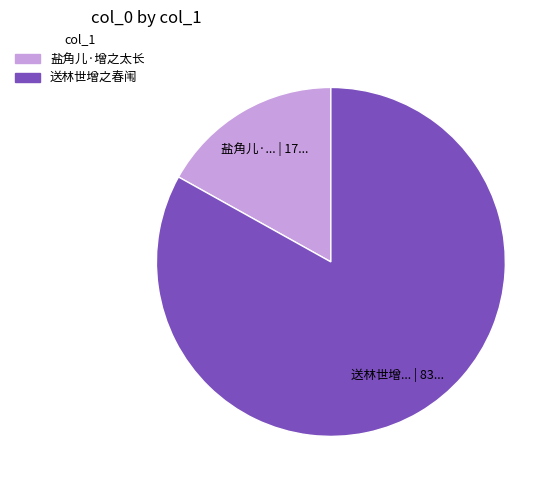

What is the majority slice?

送林世增之春闱